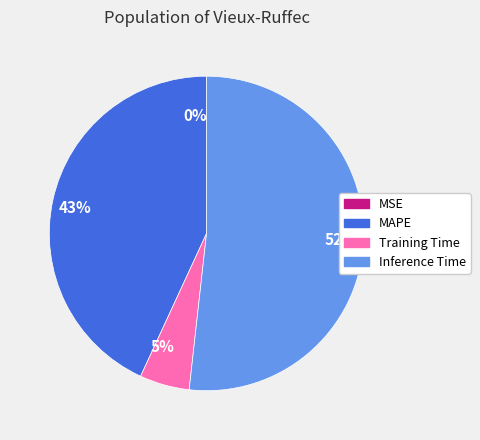

Do 52% and 5% together represent more than half of the pie?

Yes